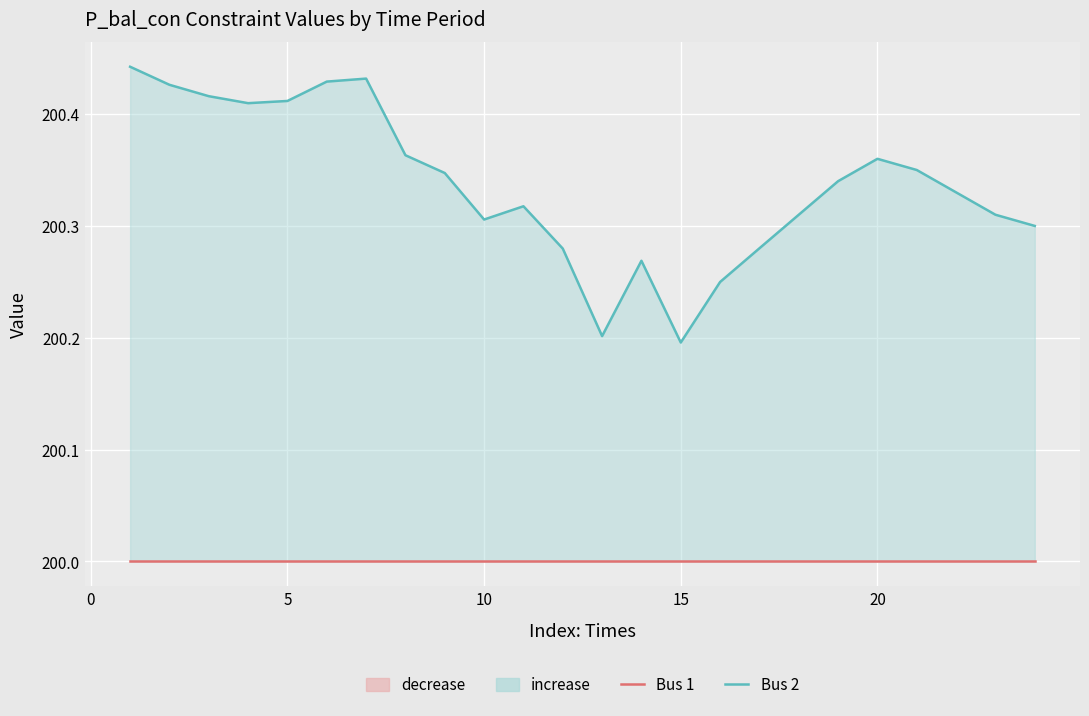

What are all the series names shown in the legend?

Bus 1, Bus 2